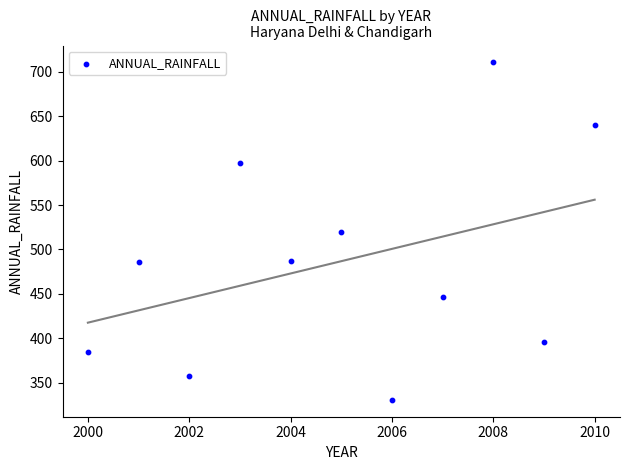

What is the average X value?

2005.0